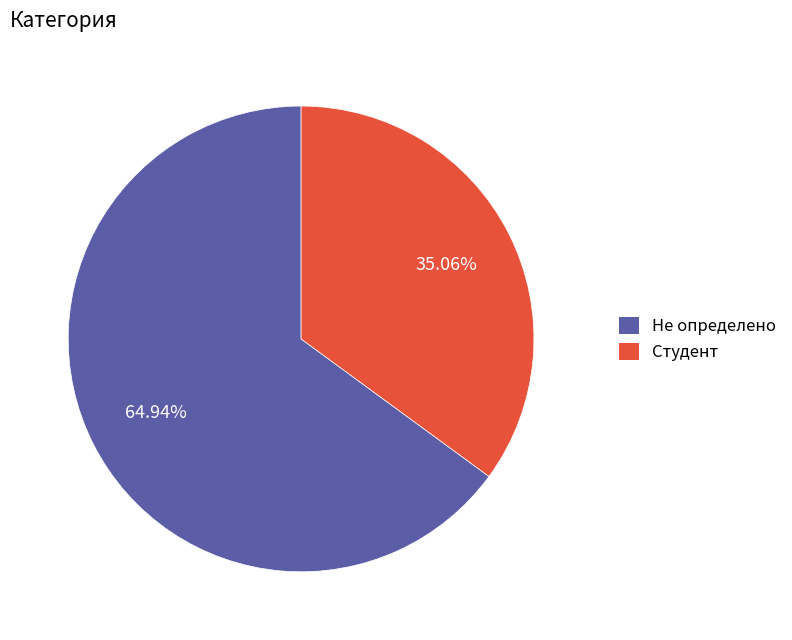

What portion of the pie excludes Не определено?

35.1%